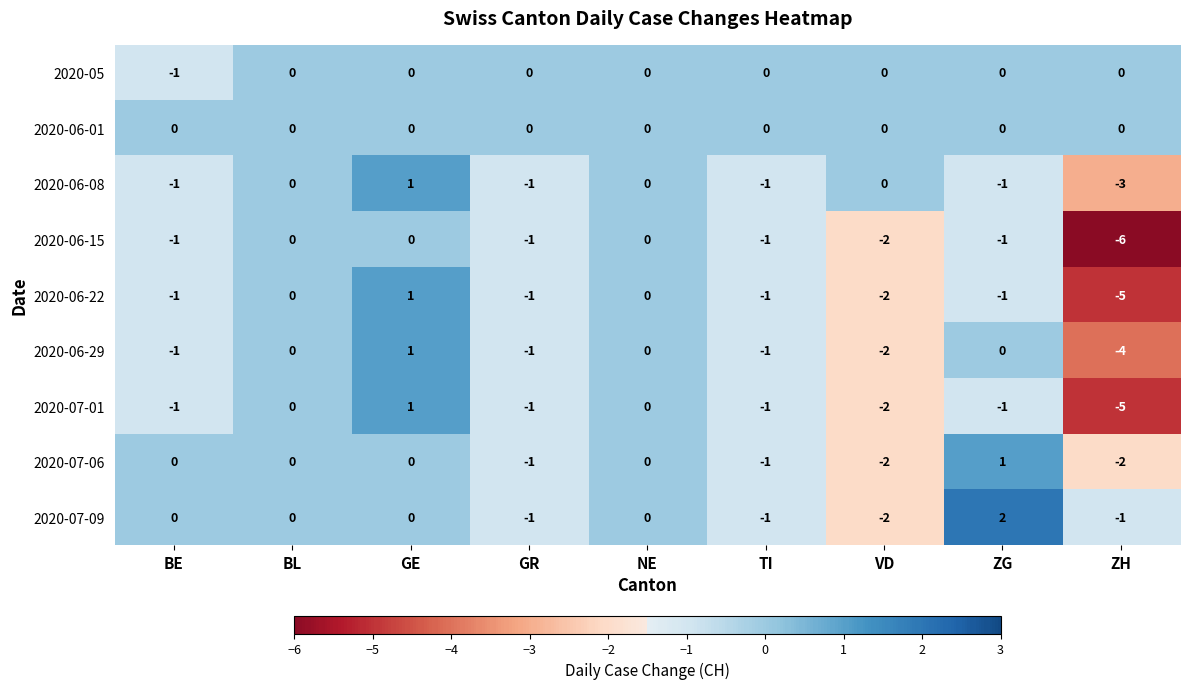

Where is 2020-06-08 nearest to the value -1?

BE